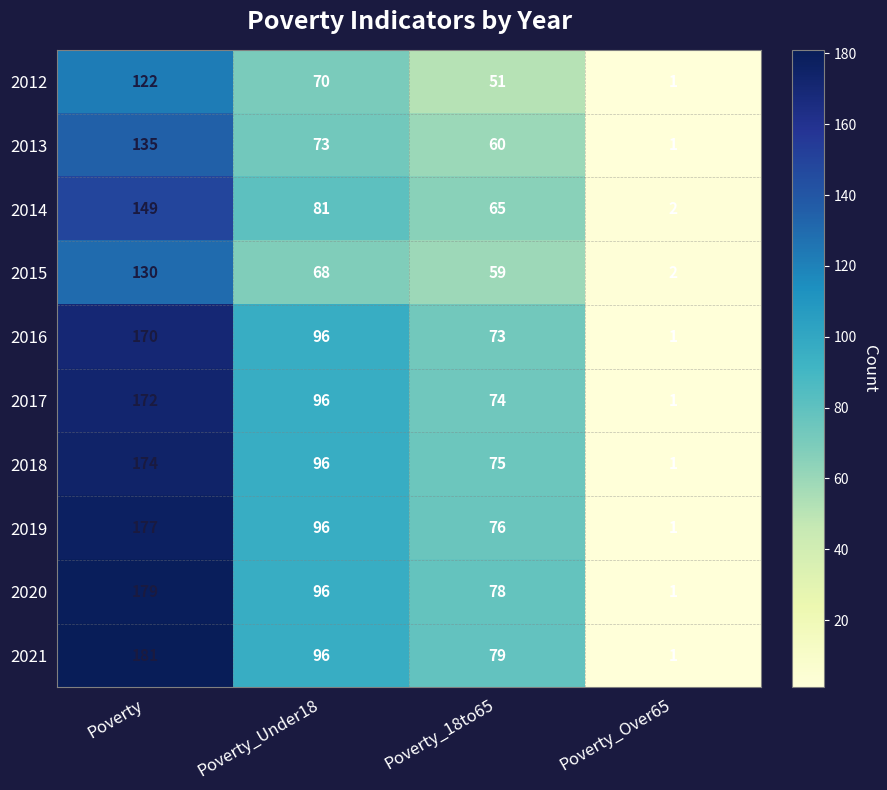

Which series has the largest total across all categories?

2021